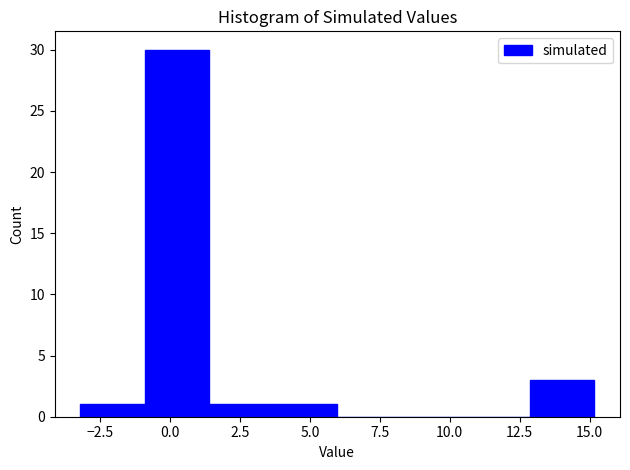

How tall is the bar that spans 3.5 to 6.0 on the x-axis? Neither the bar edges nor the heights are printed on the chart, so give them approximately, as read against the axes.

1